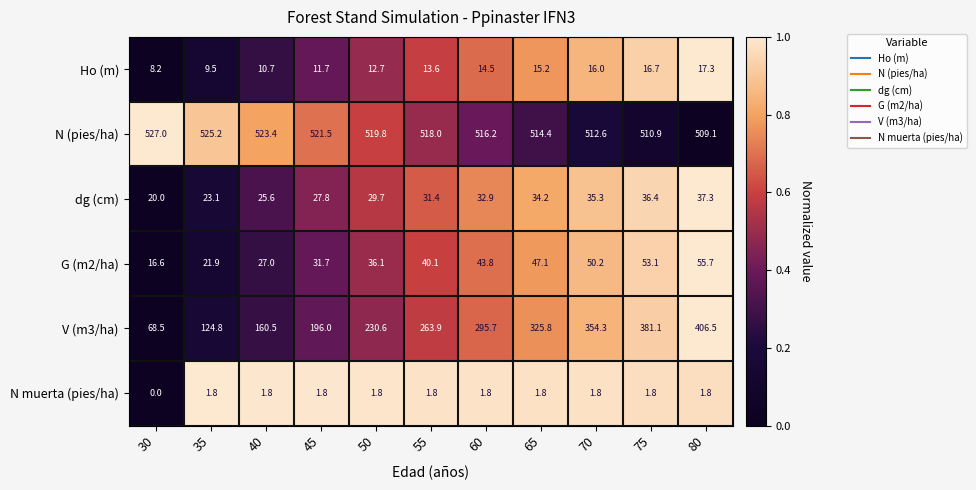

The value of dg (cm) at 40 is 38.3. True or false?

False